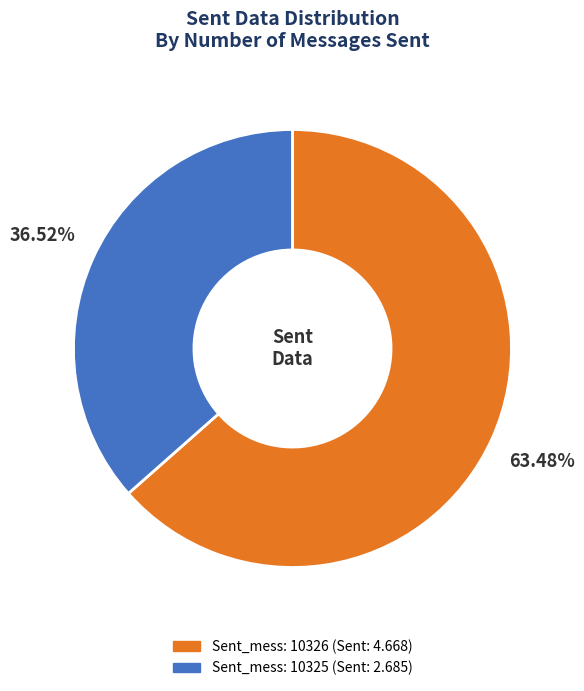

How many slices are in this pie chart?

2